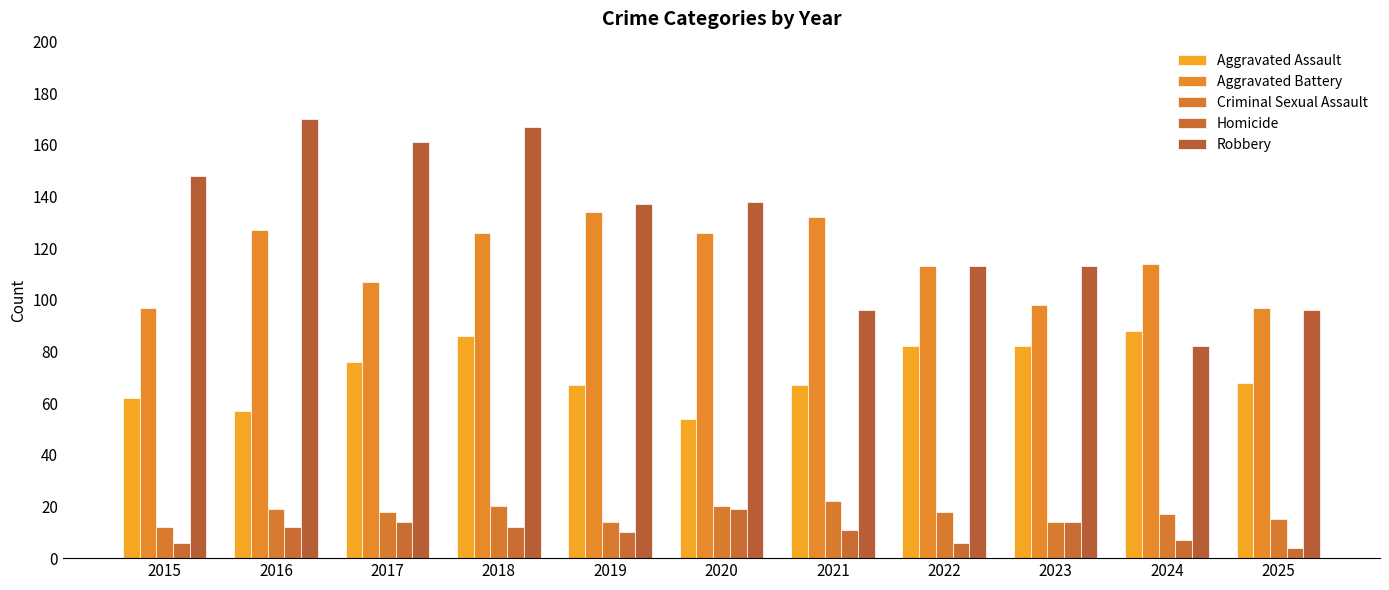

How many bars are there in total?

55